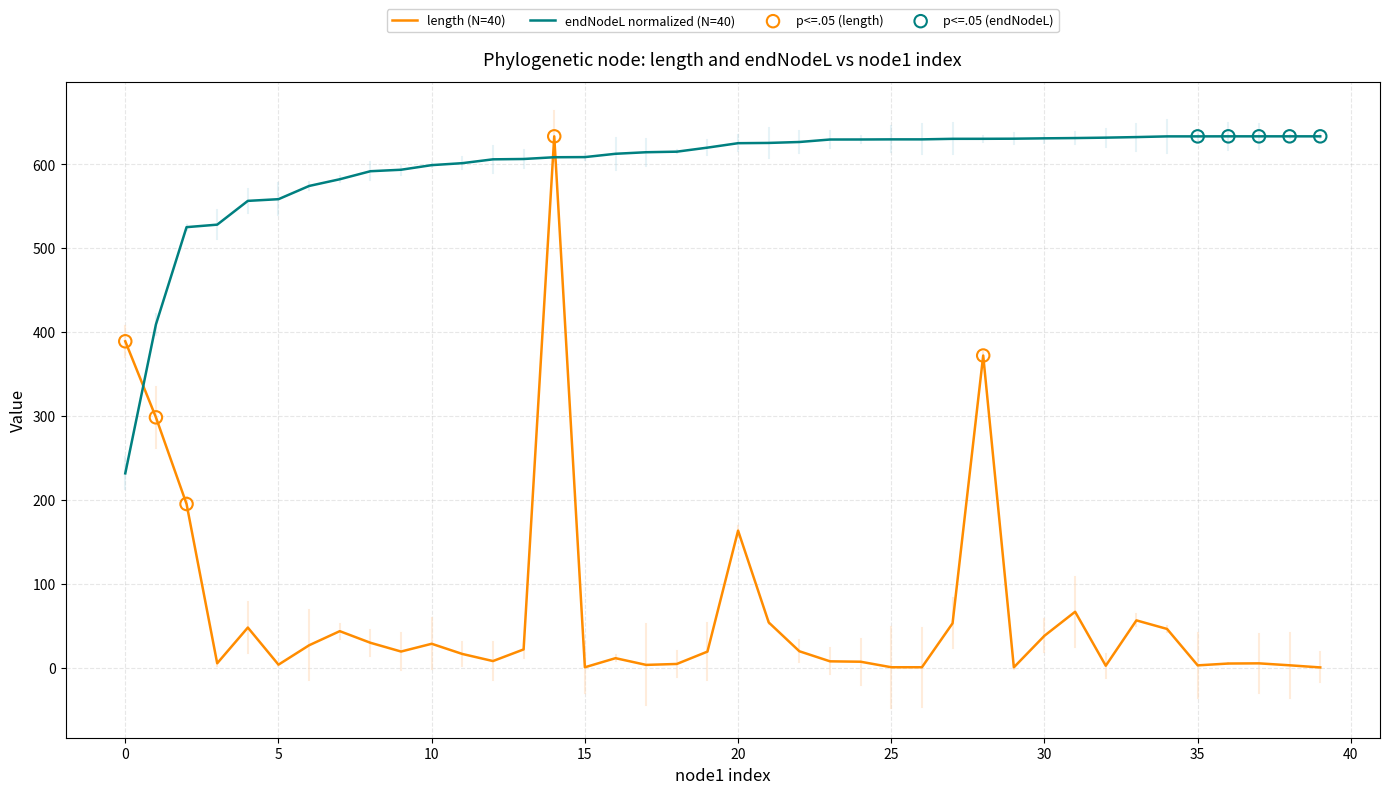

Which series has the largest total across all categories?

endNodeL normalized (N=40)